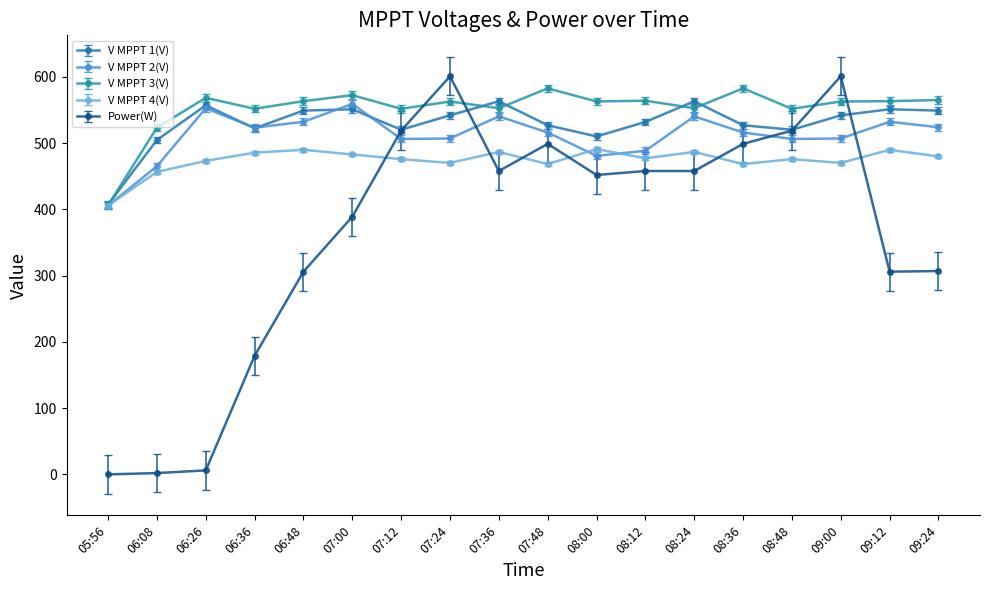

Does the chart have visible grid lines?

No